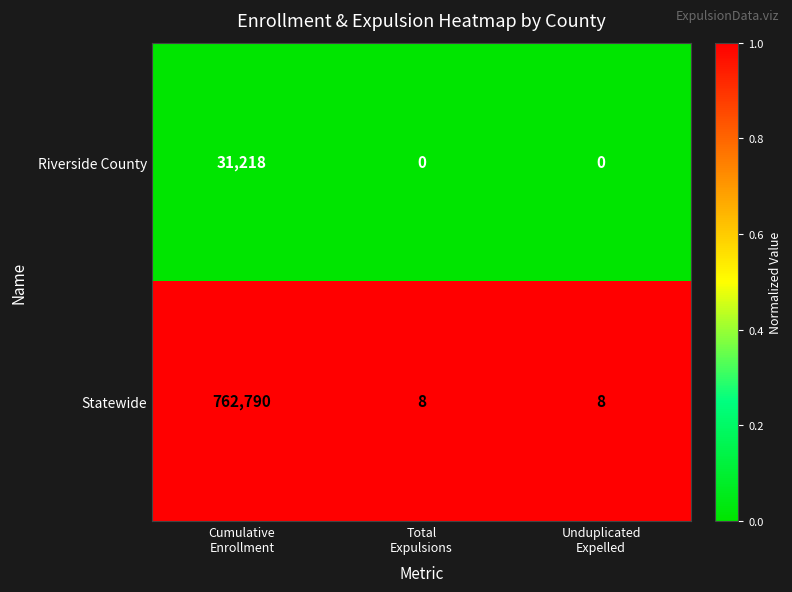

Which label corresponds to the largest value in the chart?

Cumulative
Enrollment